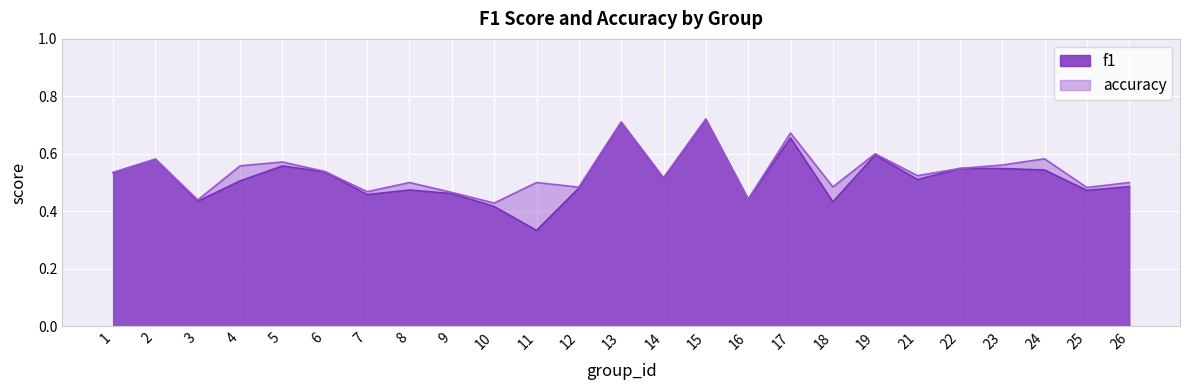

What is the minimum value for f1?

0.3